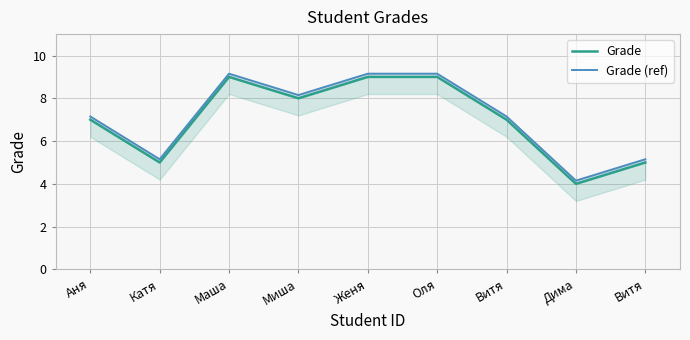

Which category has the highest value in the Grade series?

Маша